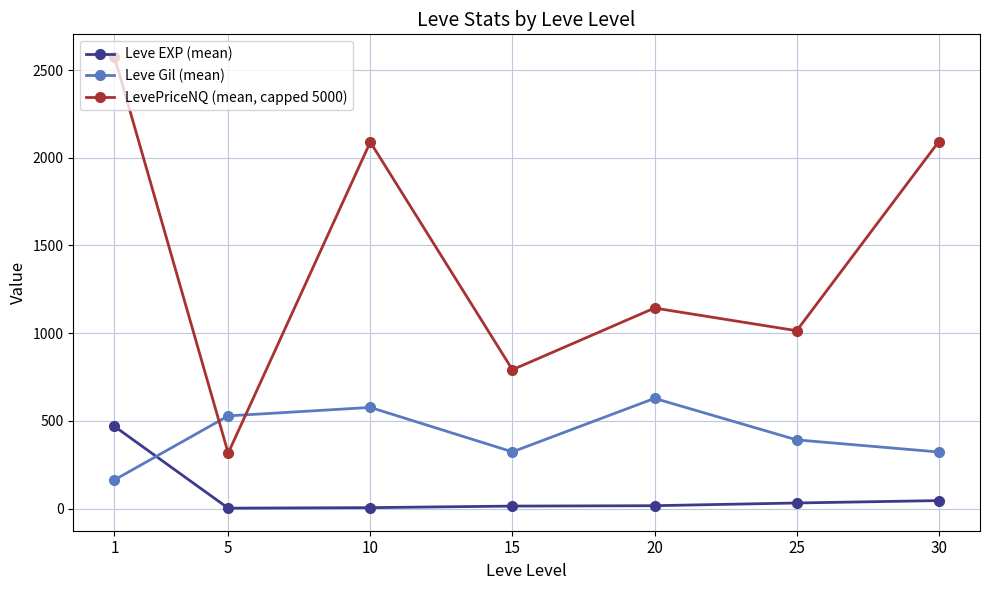

Is the value of Leve EXP (mean) at 10 greater than the value of LevePriceNQ (mean, capped 5000) at 20?

No